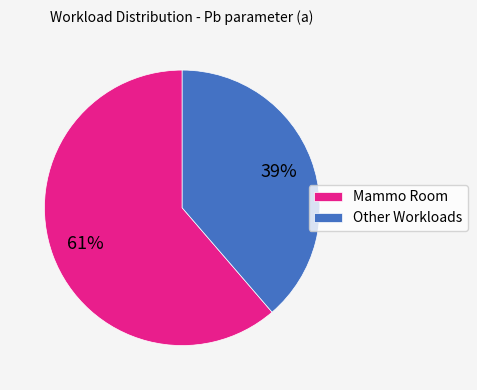

Do Mammo Room and Other Workloads together represent more than half of the pie?

Yes